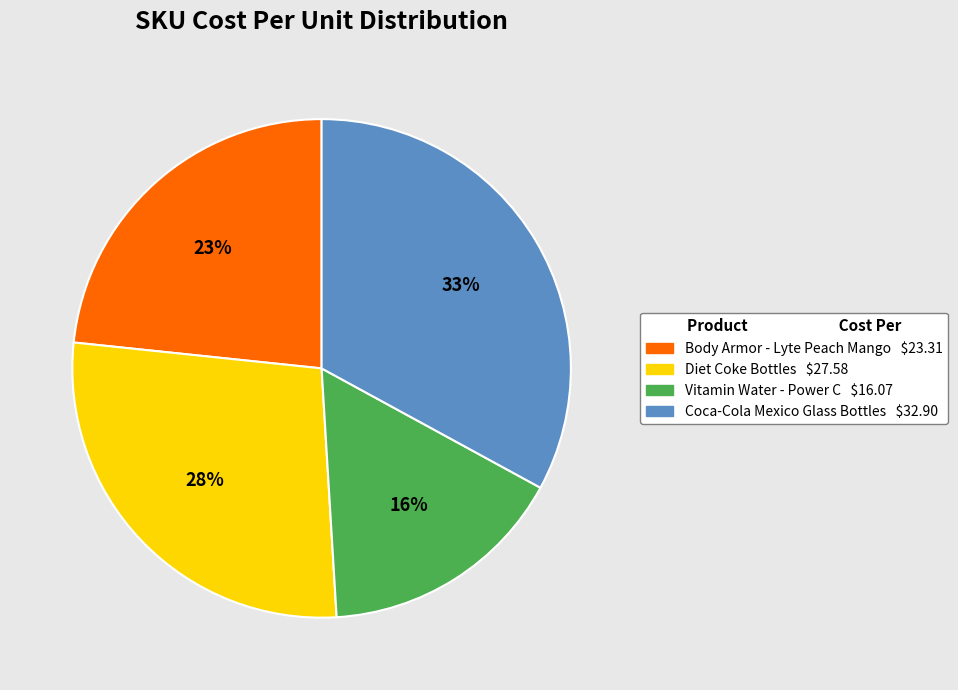

Count the number of slices in the pie.

4